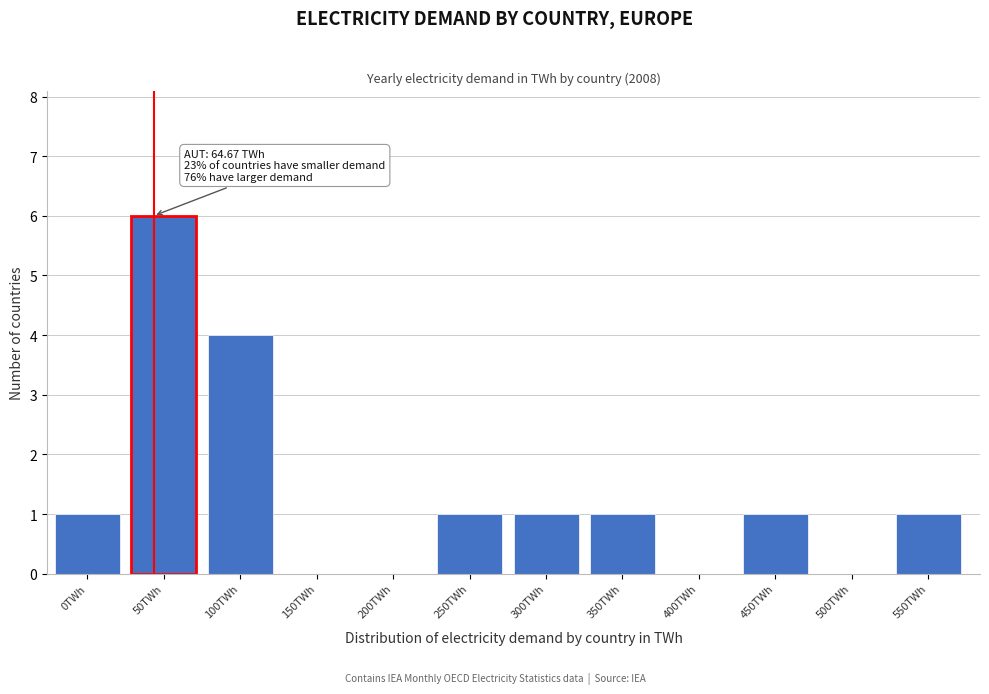

Reading left to right, what are all the values shown in this chart?

0TWh=1	50TWh=6	100TWh=4	150TWh=0	200TWh=0	250TWh=1	300TWh=1	350TWh=1	400TWh=0	450TWh=1	500TWh=0	550TWh=1